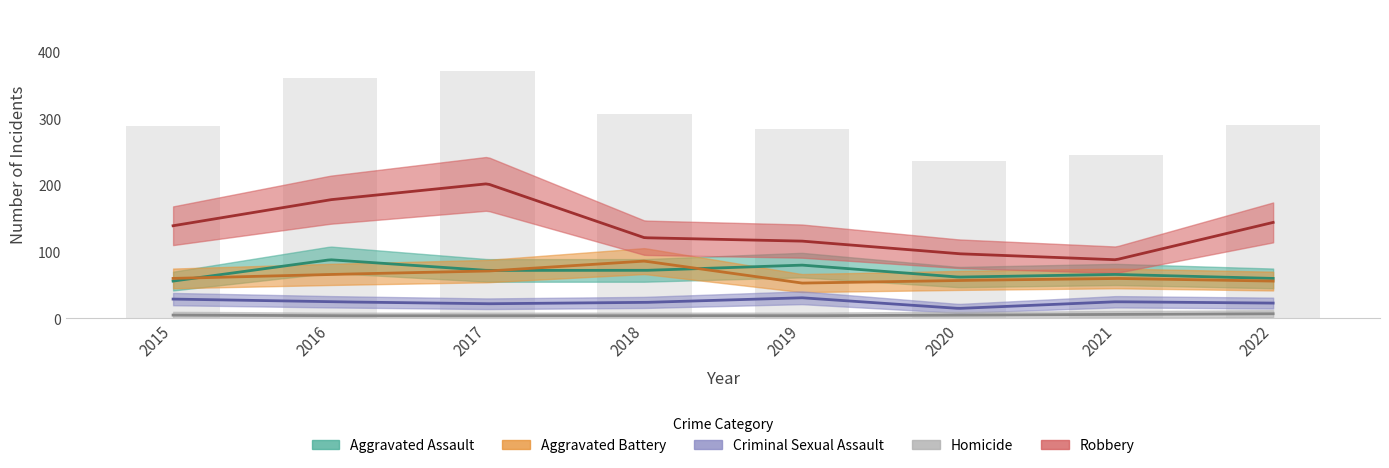

Approximately how many times larger is the value at 2018 compared to 2022?

1.1